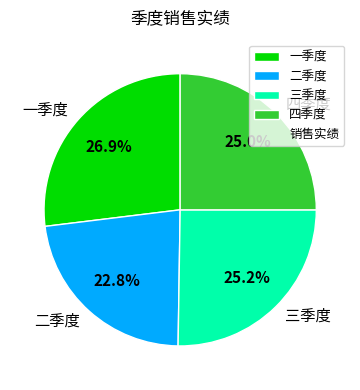

True or false: 一季度 accounts for 17% of the total.

False